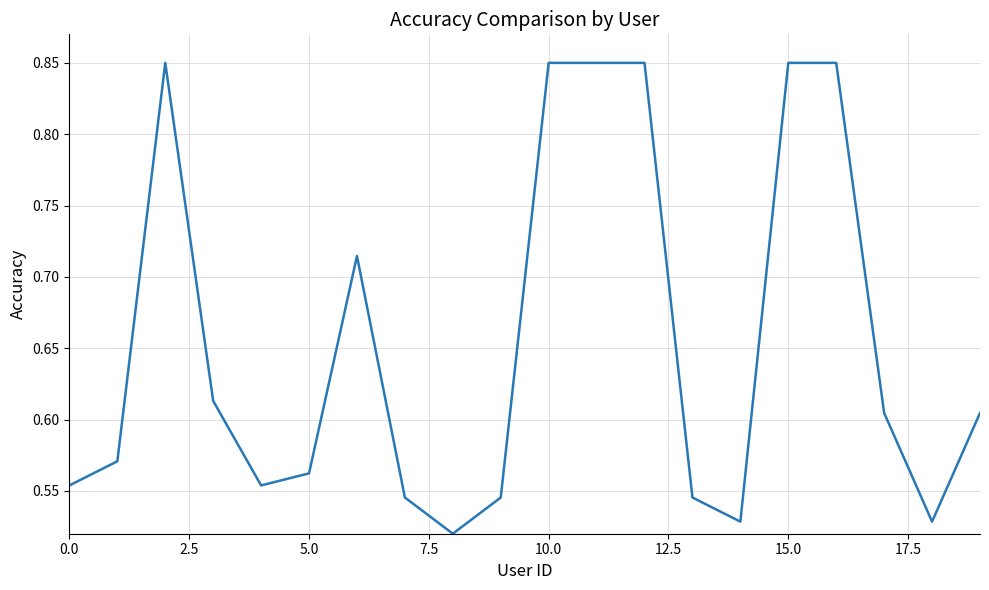

What is the difference between the maximum and minimum values?

0.3